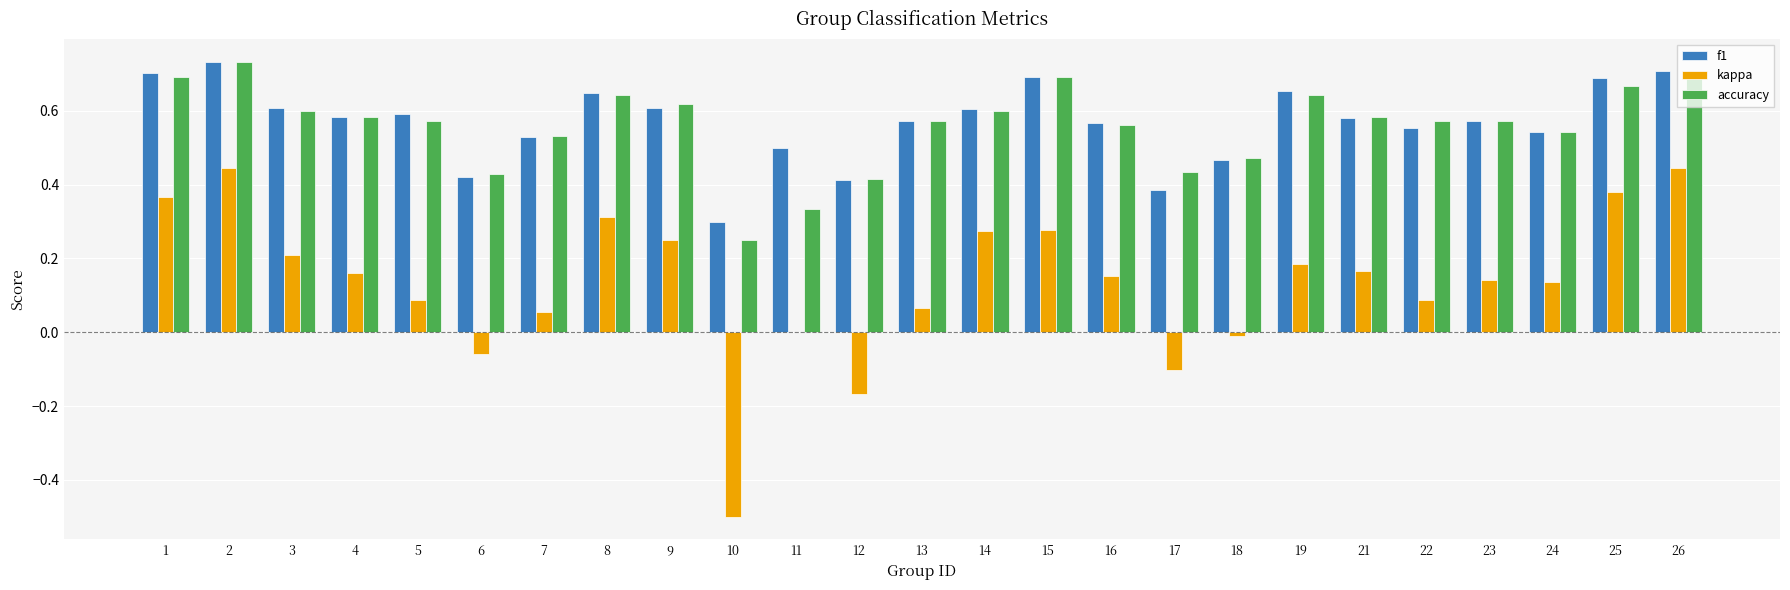

True or false: accuracy has a value of 0.9 at 24.

False